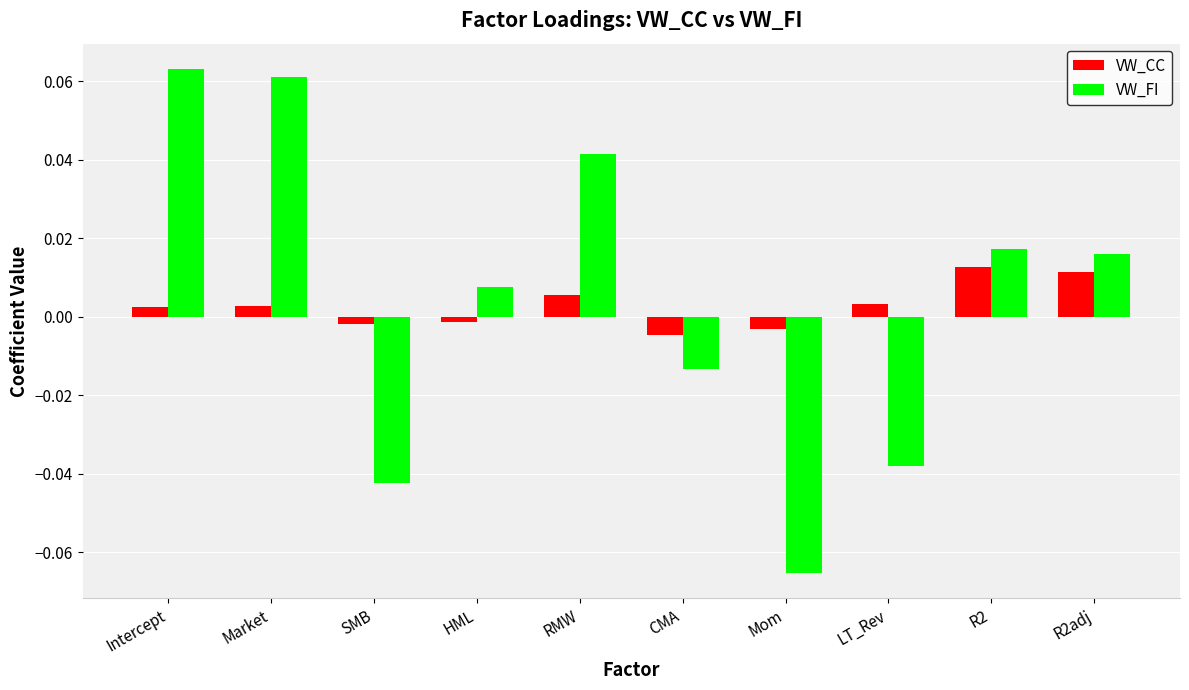

Which series has the widest spread of values?

VW_FI